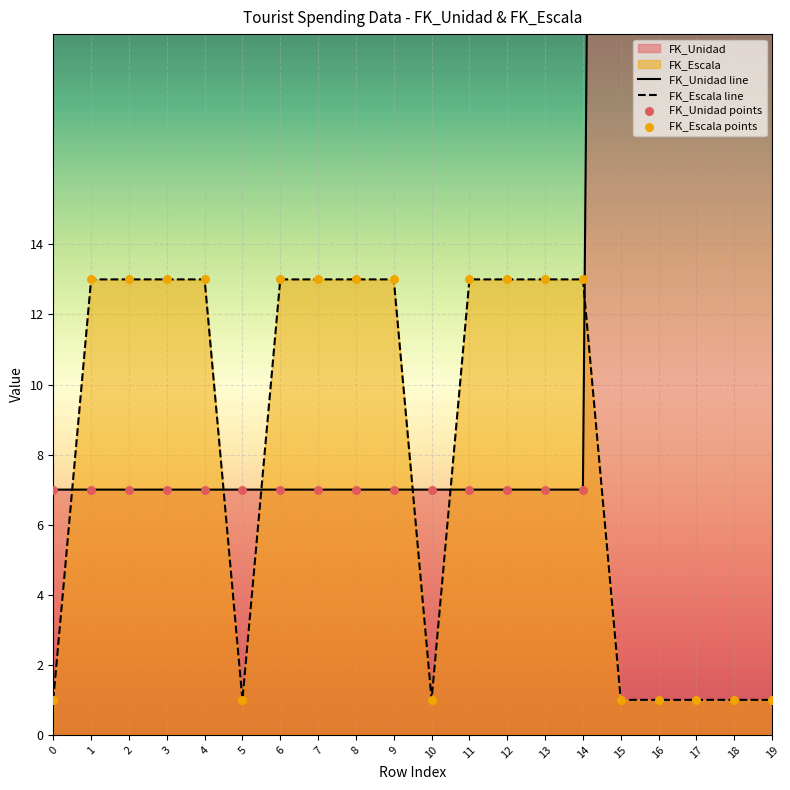

Which series contains the highest Y value?

FK_Unidad line